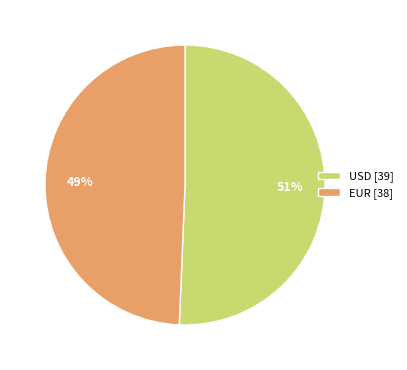

Do EUR [38] and USD [39] together represent more than half of the pie?

Yes